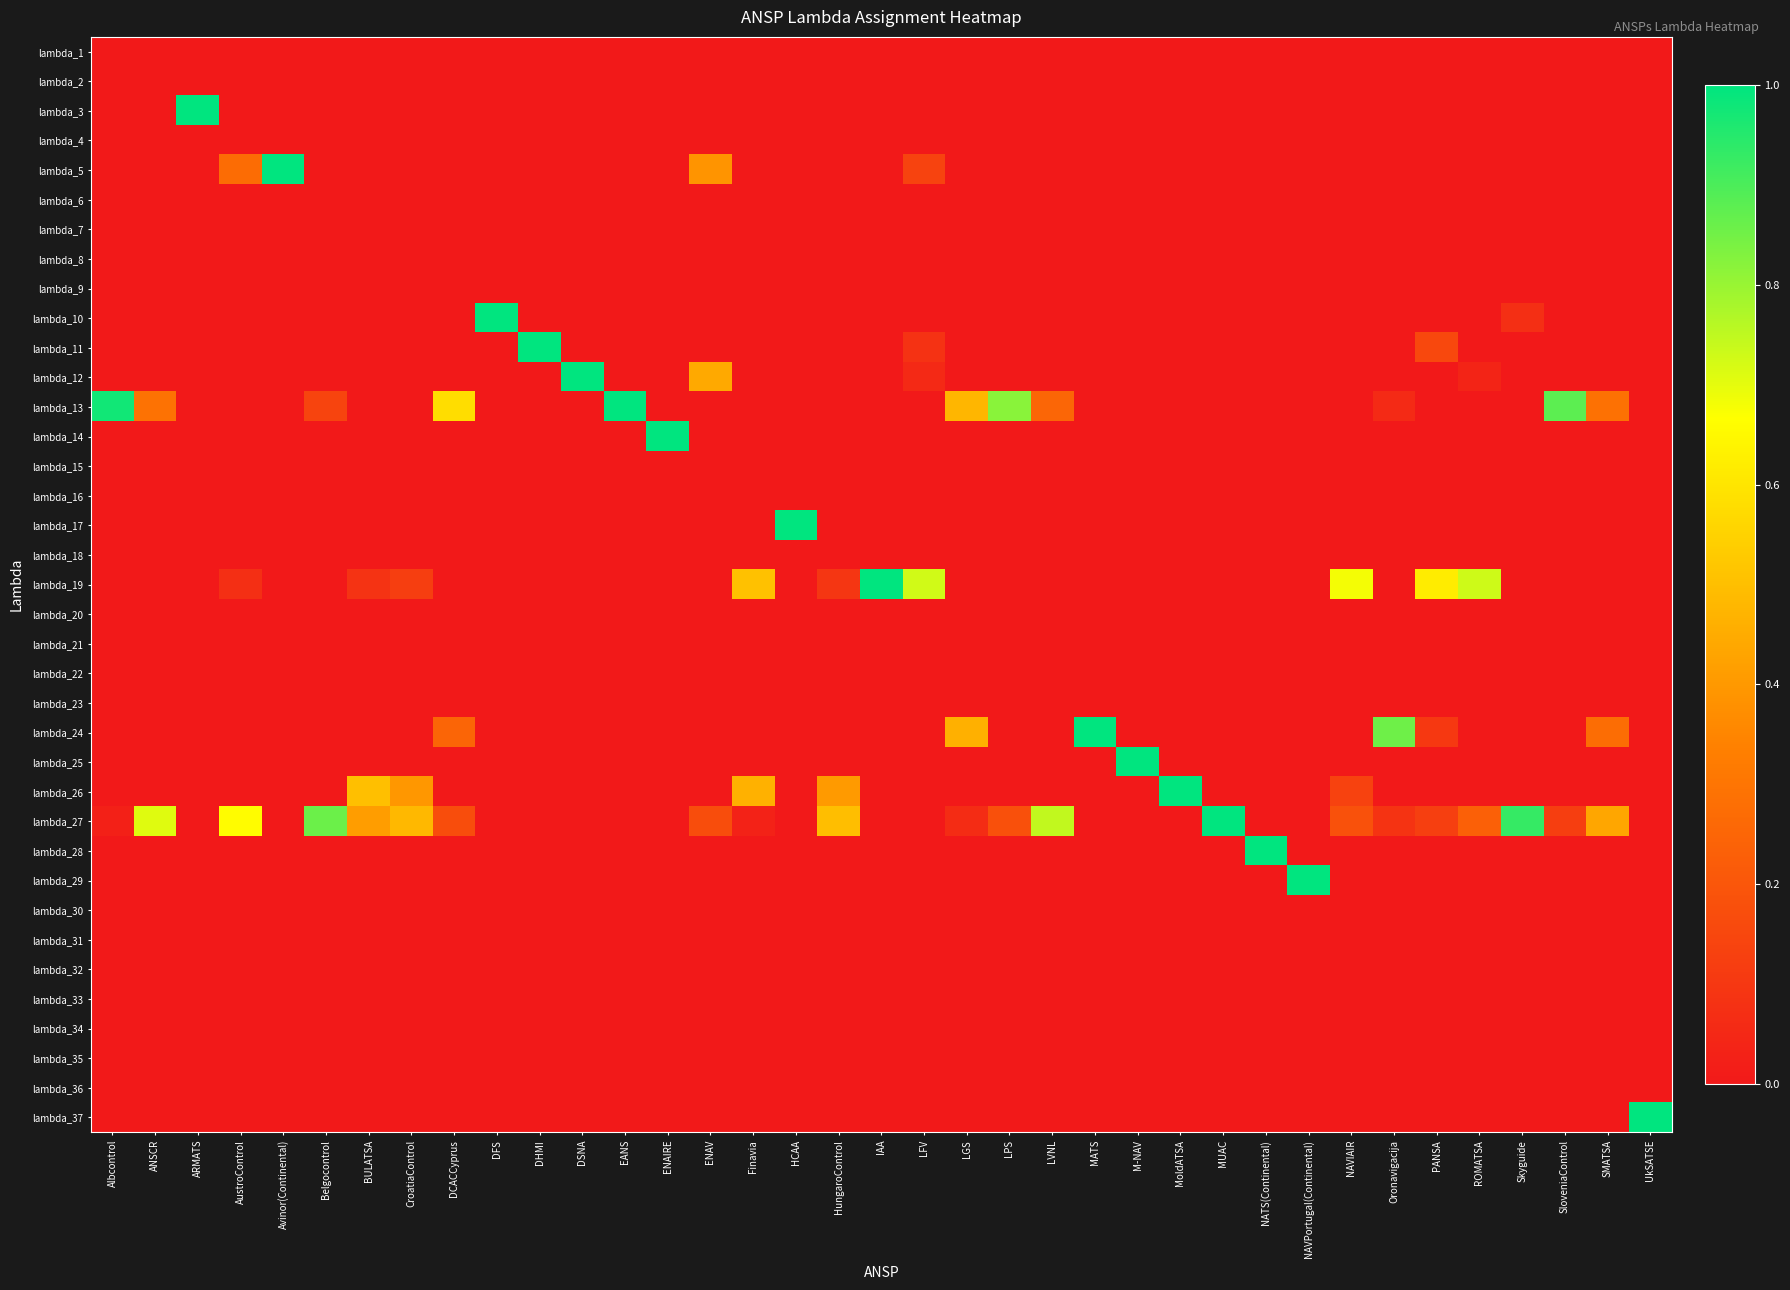

What is the total value across all series at IAA?

1.0